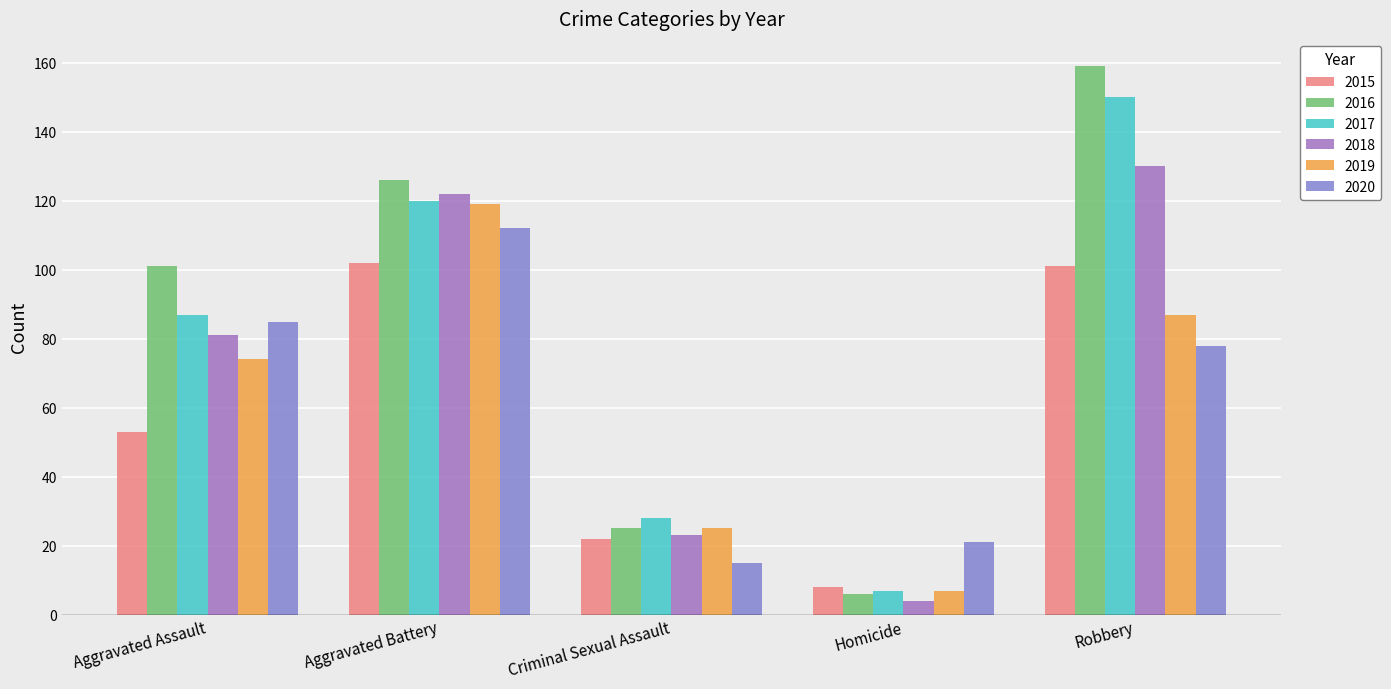

What position from the right is Criminal Sexual Assault?

3